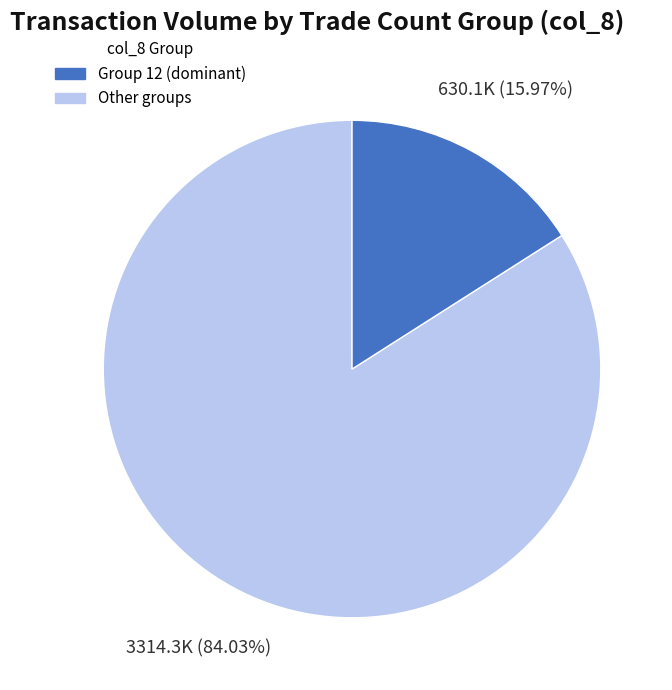

To the nearest percent, what is the difference between the largest and smallest slice percentages?

68%